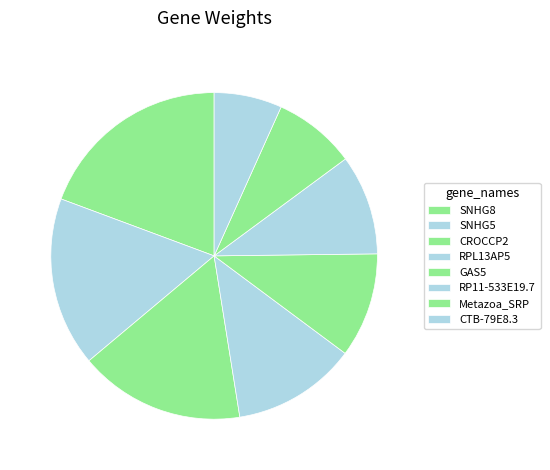

The SNHG5 slice represents 26% of the pie. True or false?

False